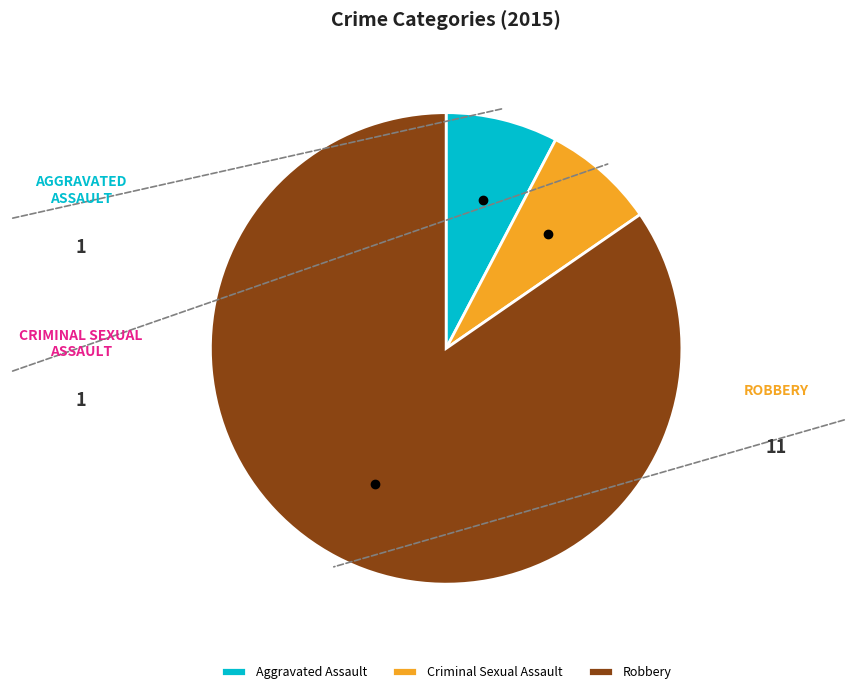

Approximately how many times larger is the value at Robbery compared to Criminal Sexual Assault?

11.0